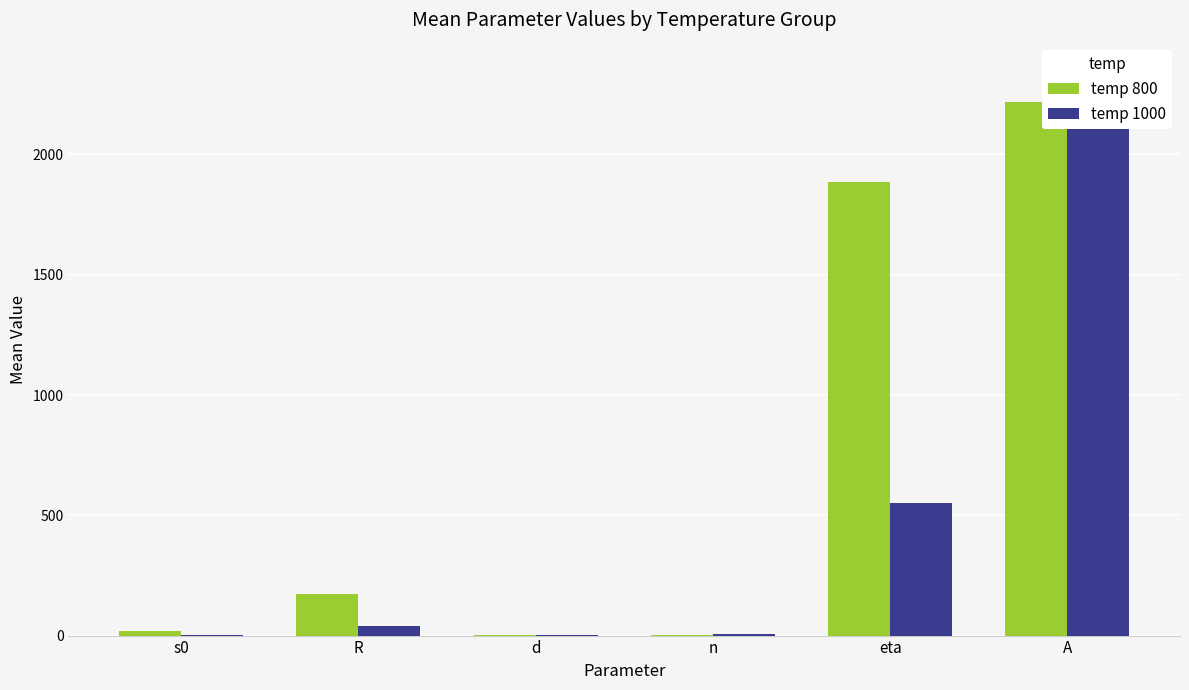

What is the sum of the temp 1000 values at R and eta?

590.6